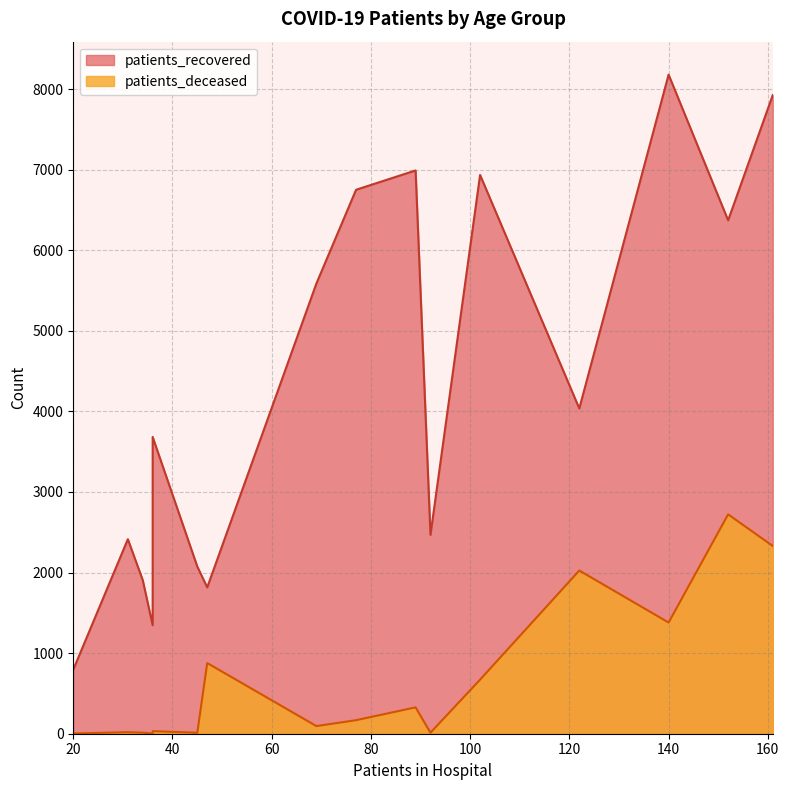

Which series has the widest spread of values?

patients_recovered